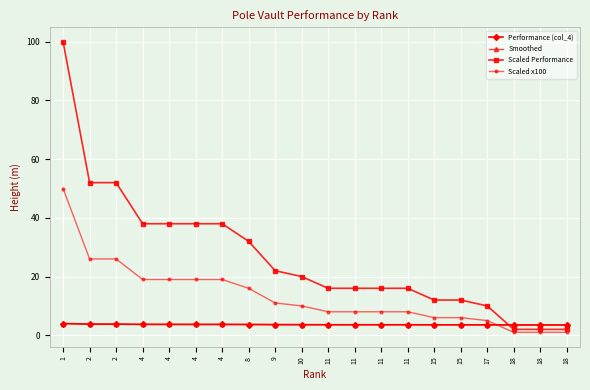

How many intersections are there between Smoothed and Scaled x100?

1